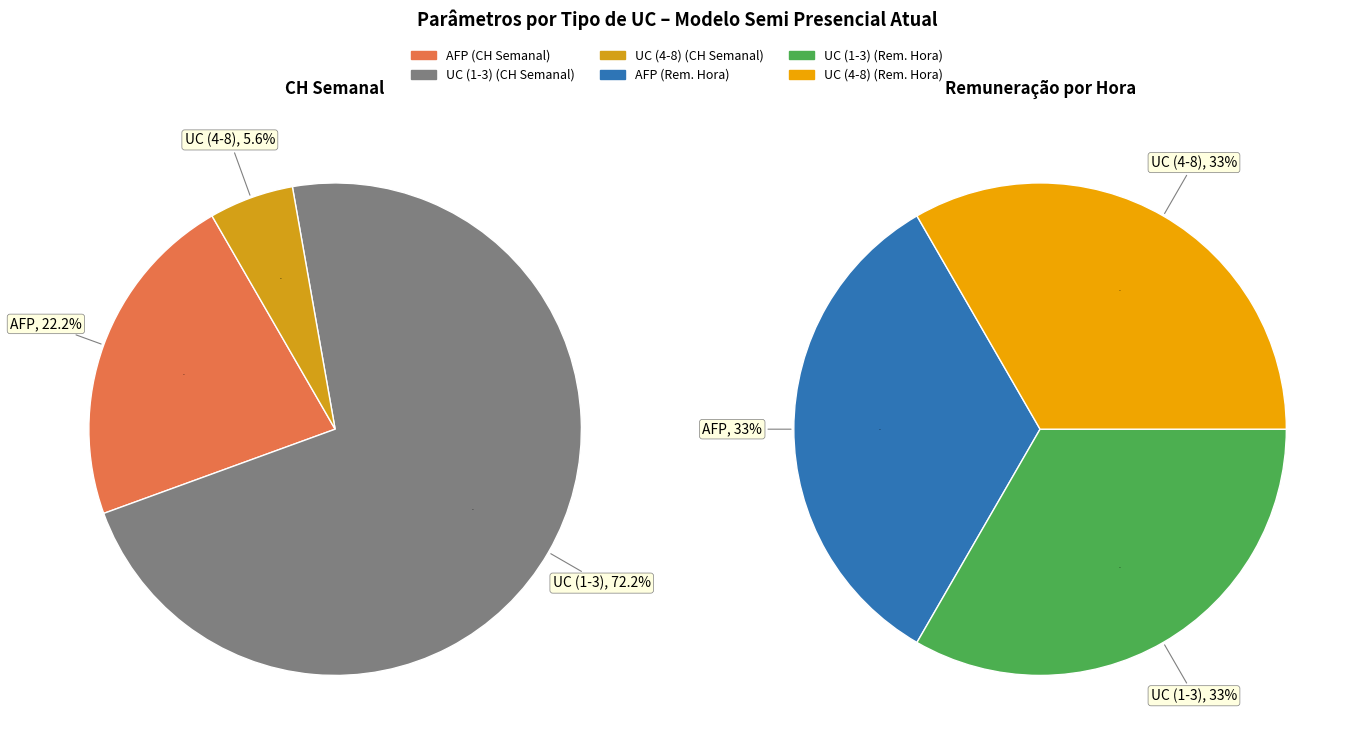

What is the spread (max minus min) of values at UC (4-8)?

119.5